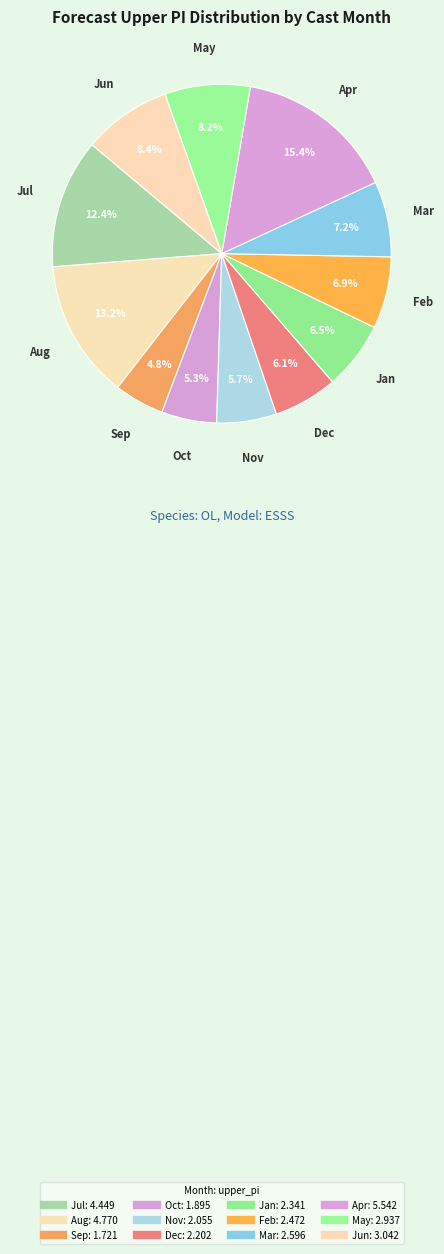

Does any single category account for the majority?

No